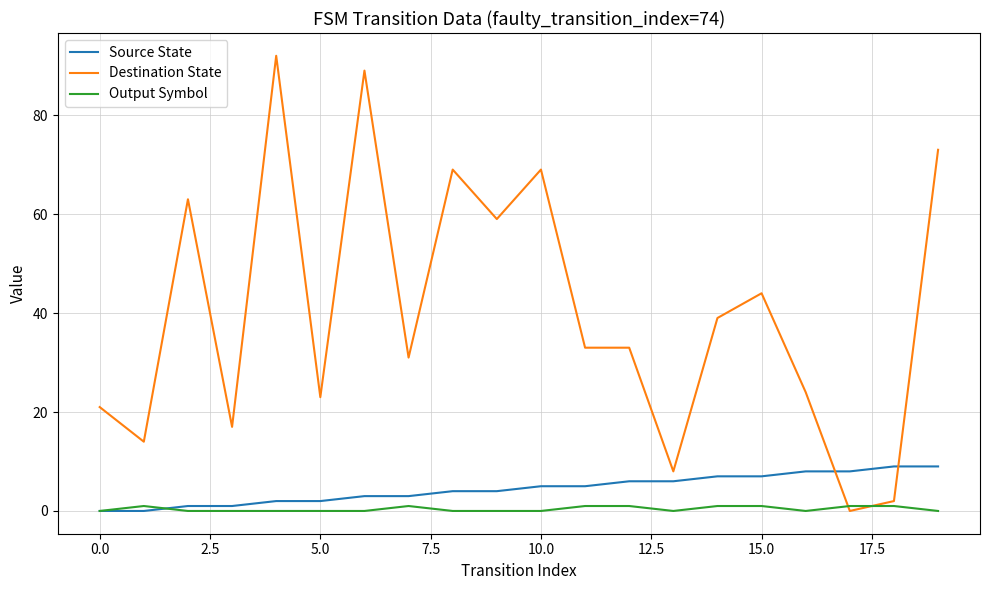

Which series has the largest total across all categories?

Destination State